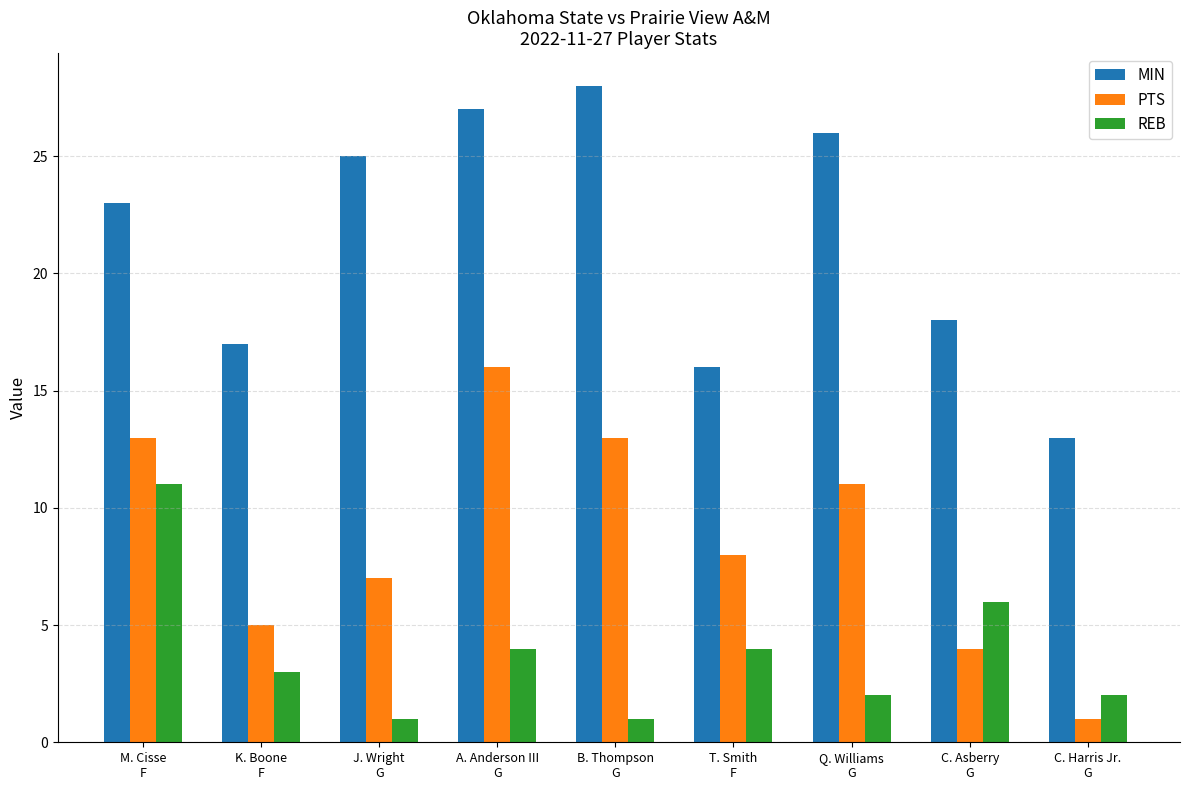

How many values in the REB series are below 3?

4